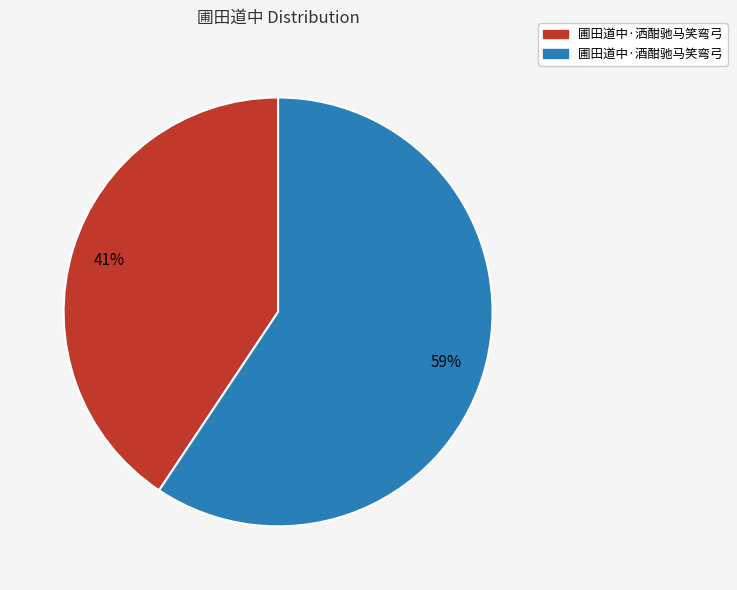

What is the largest slice in the pie chart?

圃田道中·酒酣驰马笑弯弓